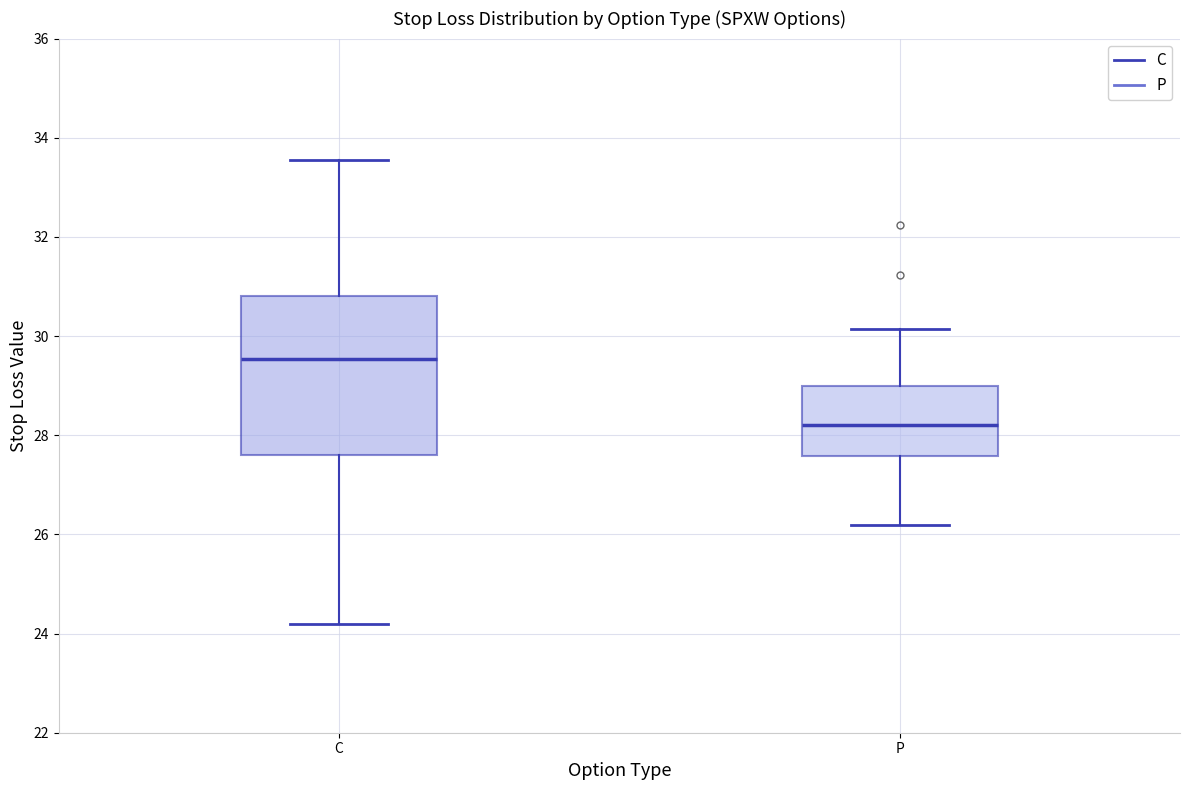

Where is the upper edge of the box for C on the y-axis? The values are not printed on the chart, so give them approximately, as read against the axis.

30.8